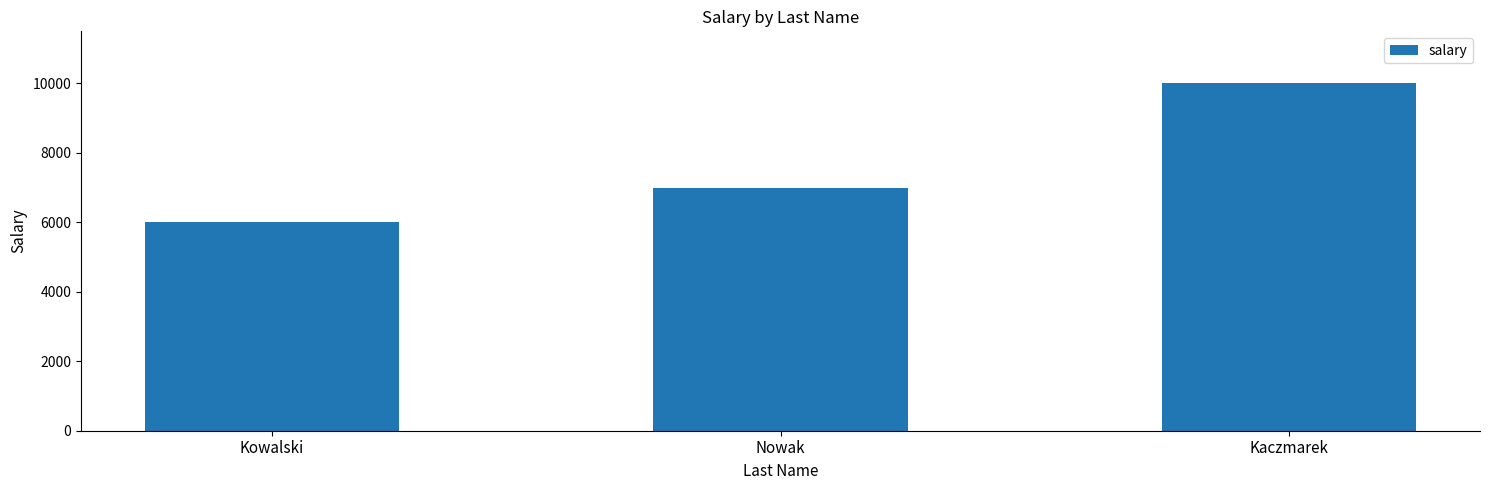

What position from the right is Kowalski?

3